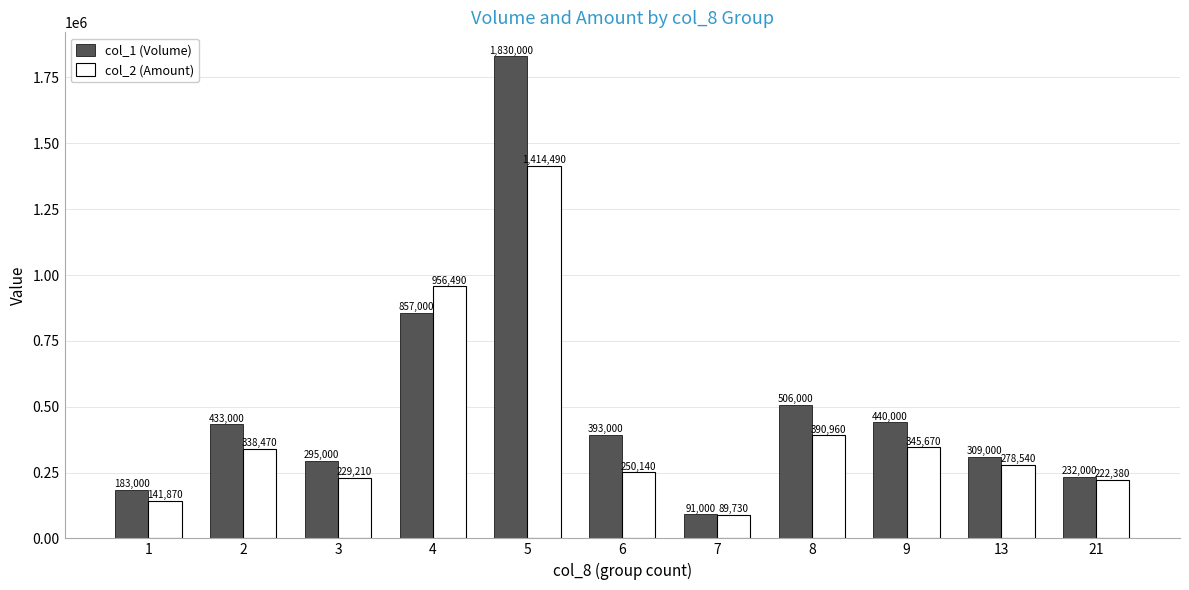

What is the minimum value for col_2 (Amount)?

89730